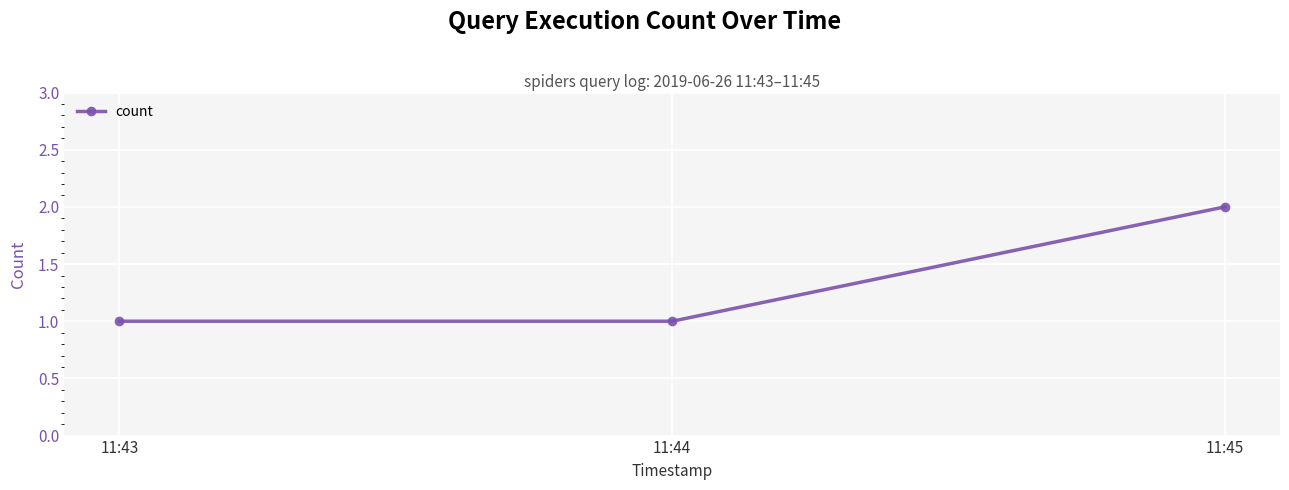

Reading left to right, transcribe all the data shown in this chart.

1	1	2